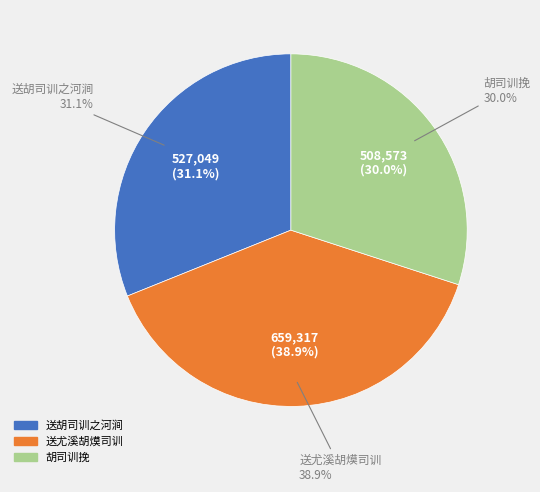

What percentage is NOT represented by 送尤溪胡㷬司训?

61.1%